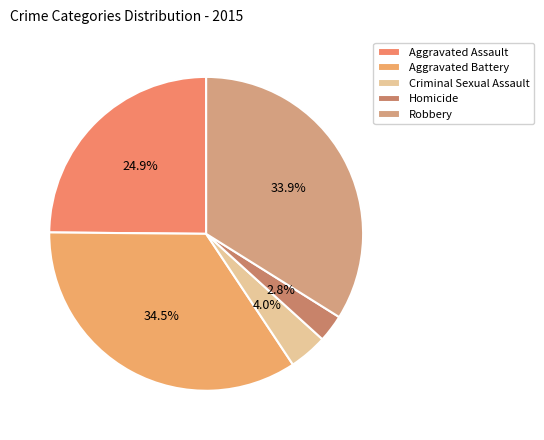

To the nearest percent, what is the average slice percentage?

20%